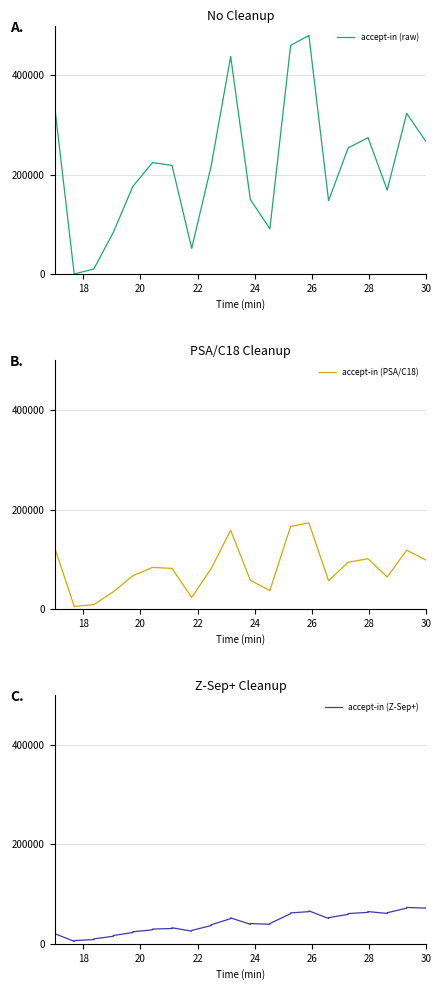

What is the highest value of the accept-in (raw) series?

480000.0